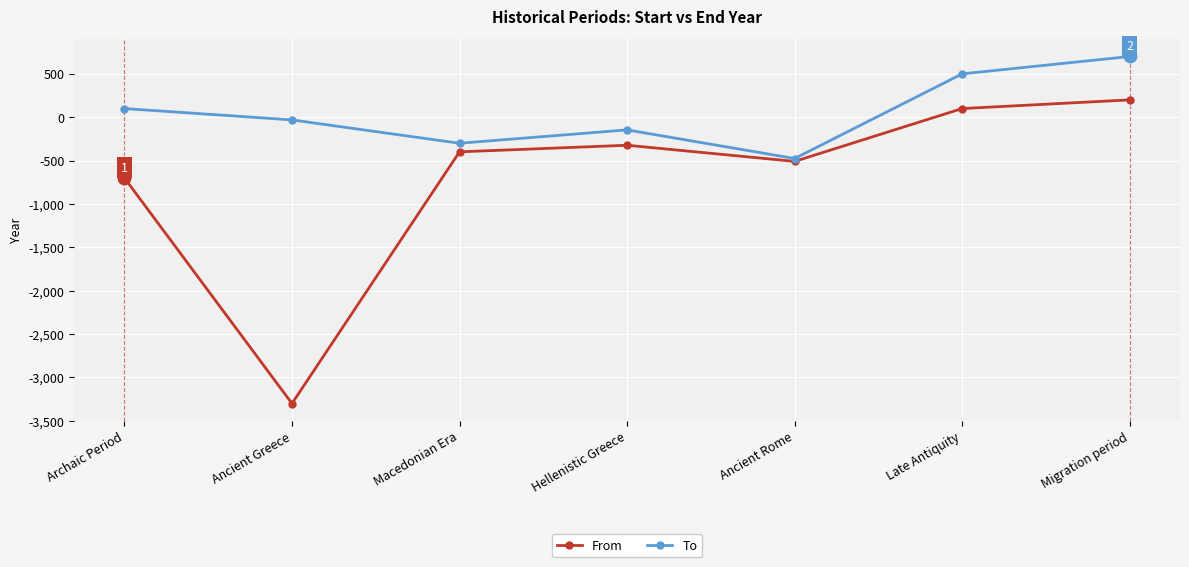

Is the value of To at Archaic Period greater than the value of From at Migration period?

No